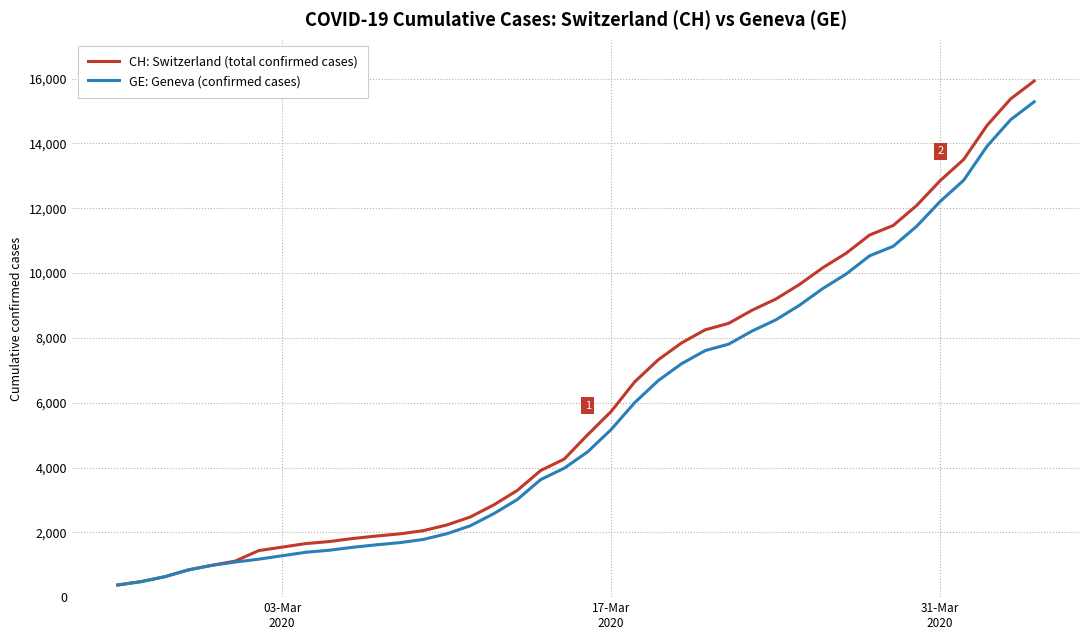

What is the maximum value shown in the chart?

15926